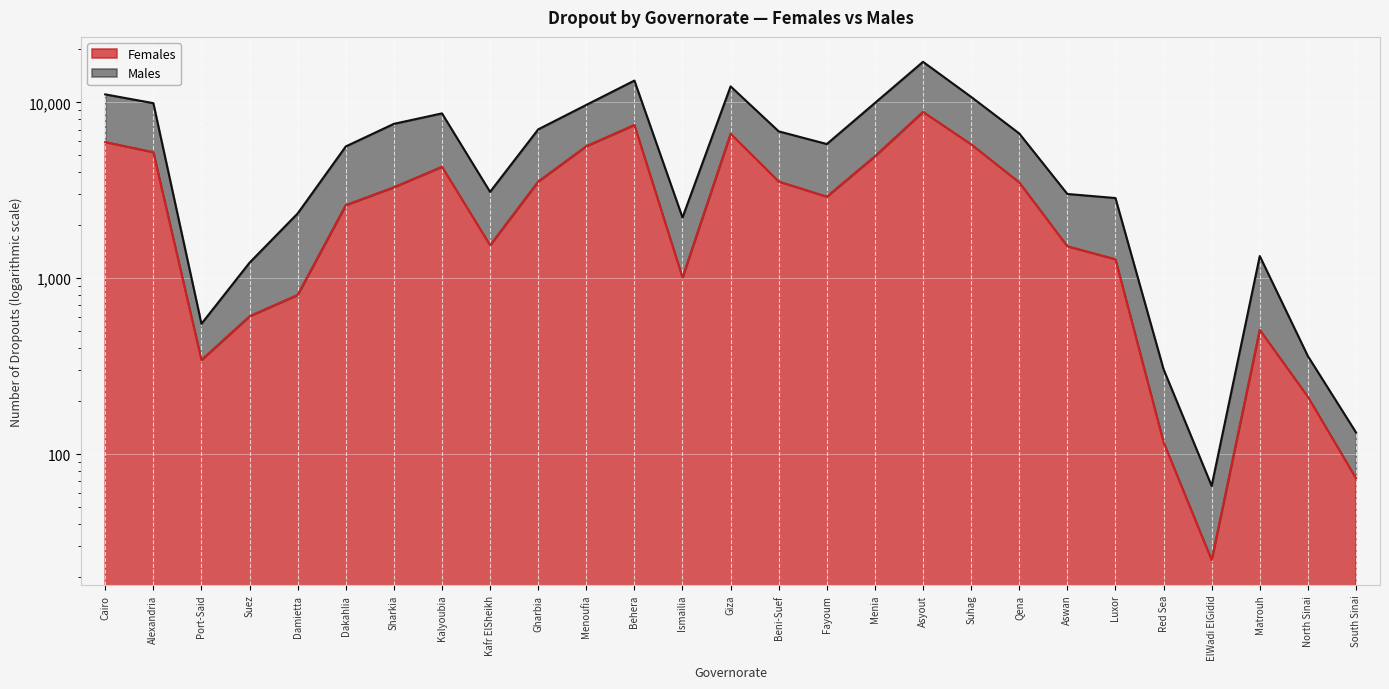

What is the difference between the highest and lowest values at Fayoum?

2884